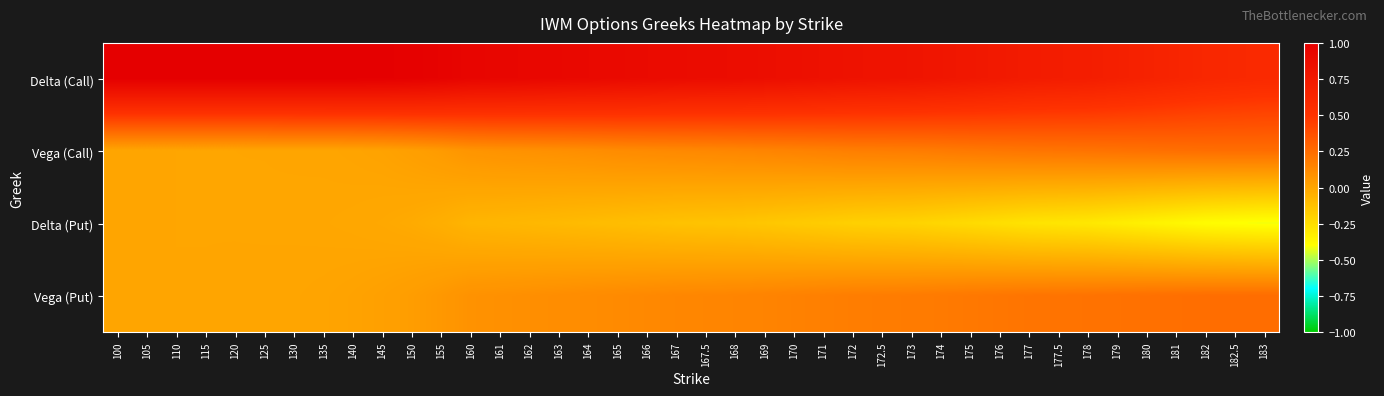

At how many categories does at least one series exceed 0?

40